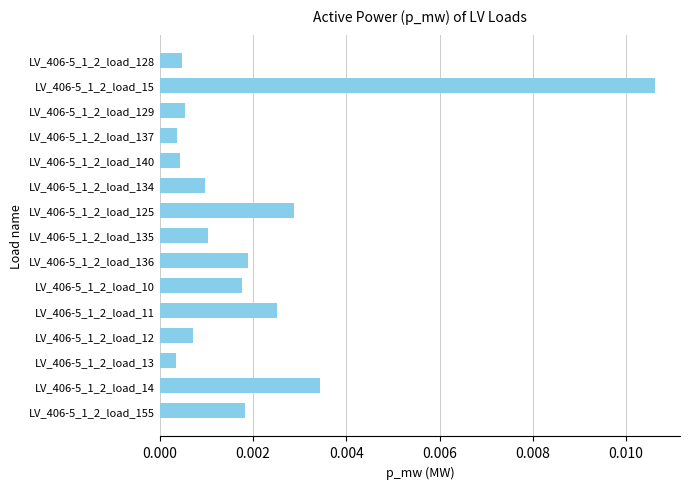

What is the label of the 15th bar from the top?

LV_406-5_1_2_load_155